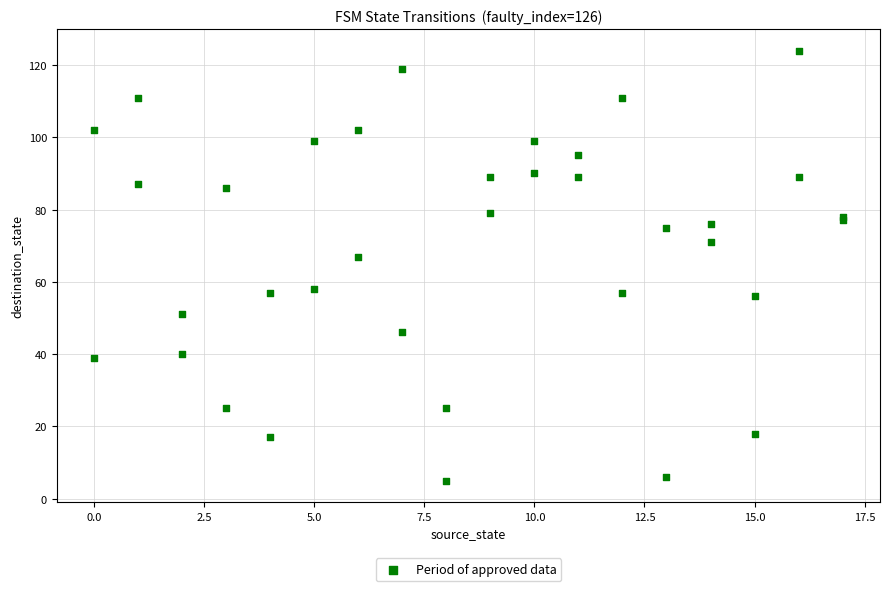

What Y value in the scatter plot is closest to 64?

67